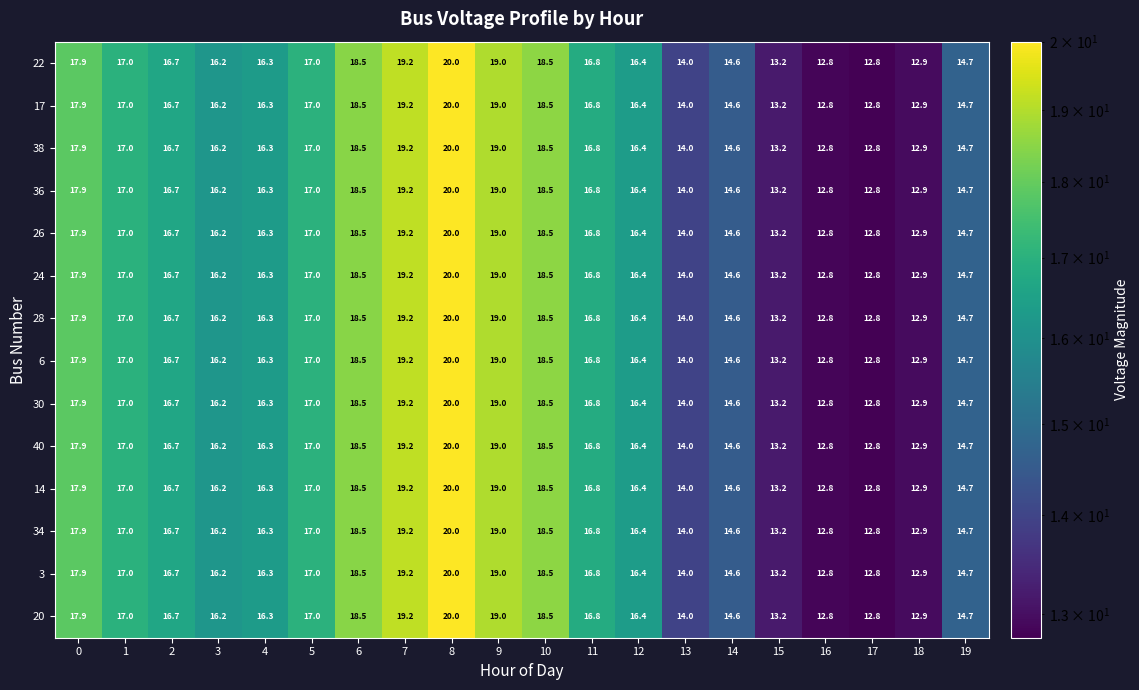

What is the average value of the 6 series?

16.2